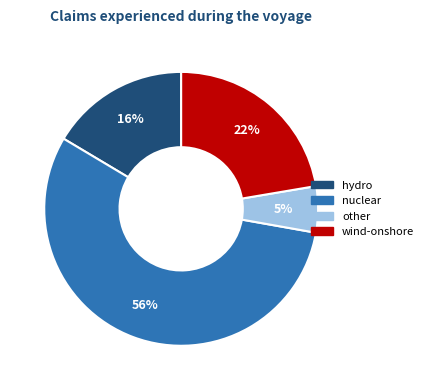

True or false: nuclear accounts for 56% of the total.

True